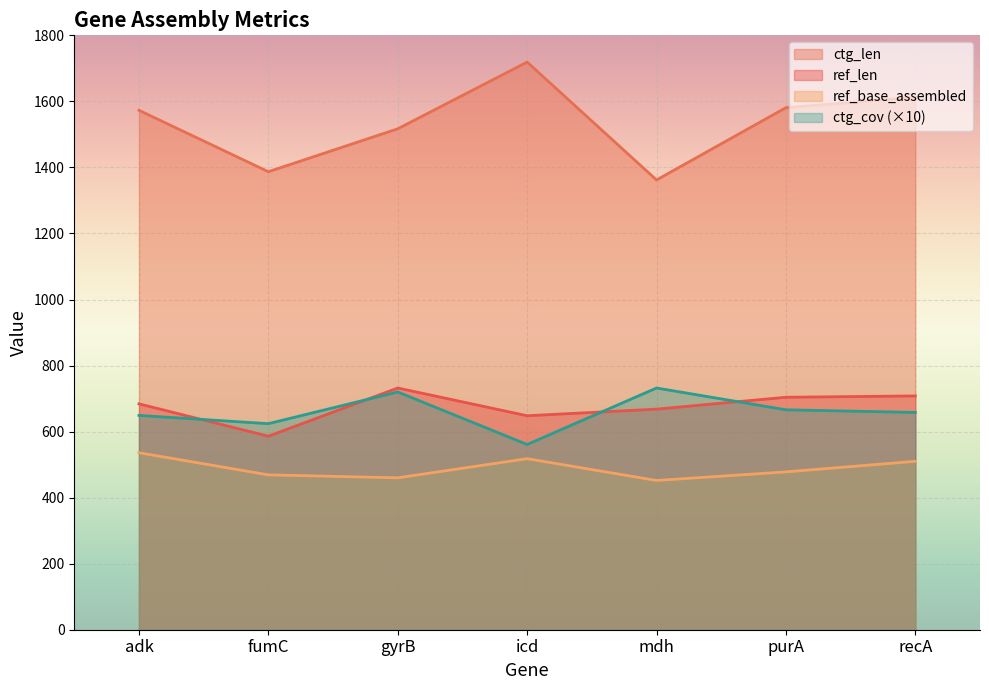

In ctg_len, how many points are higher than both neighbors (excluding endpoints)?

1